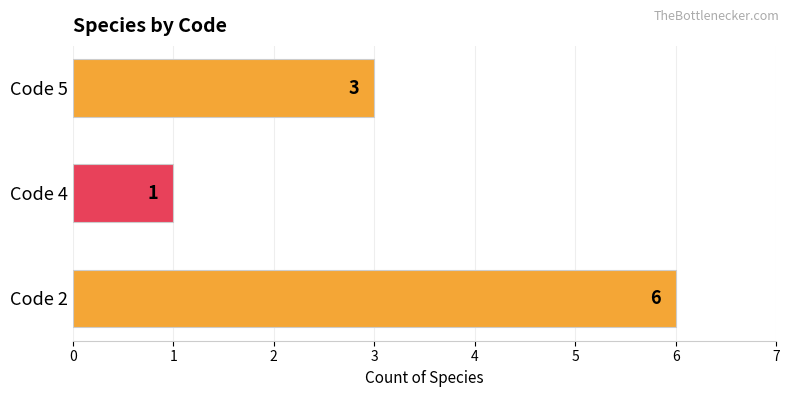

Reading bottom to top, what are all the values shown in this chart?

Code 2=6	Code 4=1	Code 5=3